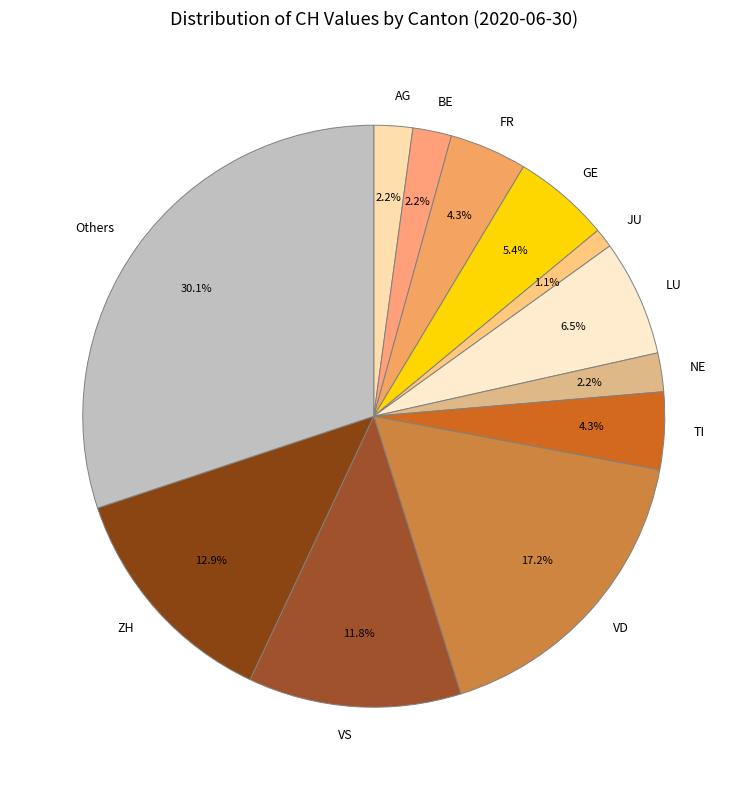

Is BE the majority of the pie?

No